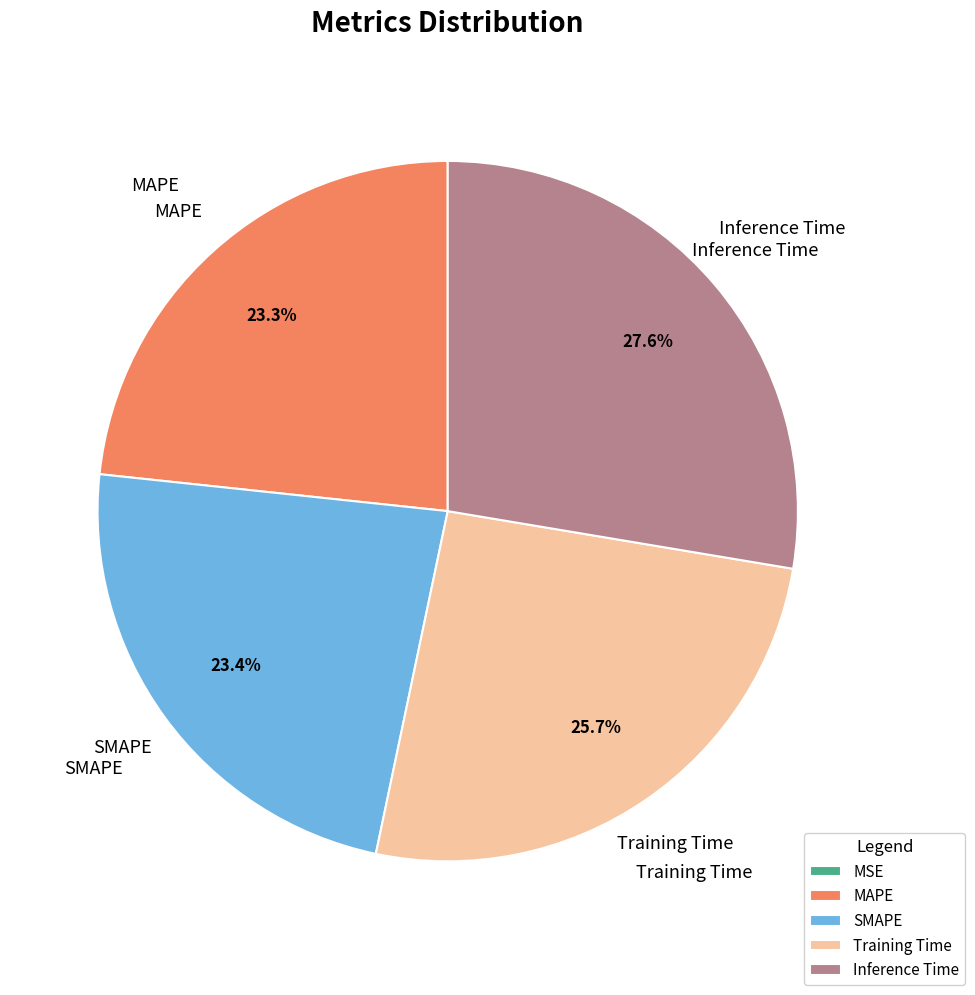

Is there any slice that represents more than half of the pie?

No